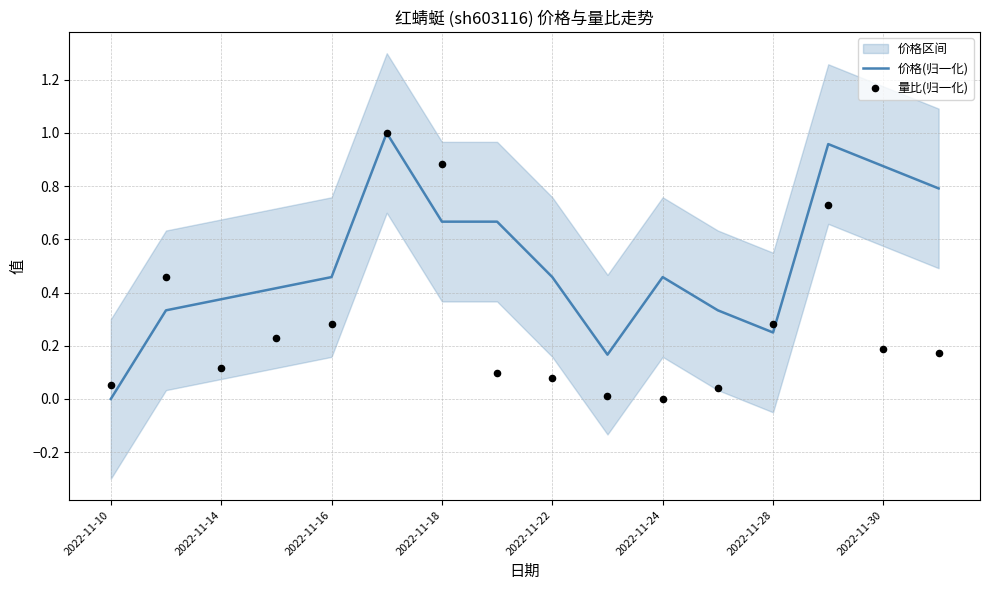

Which series reaches the minimum Y coordinate?

价格(归一化)